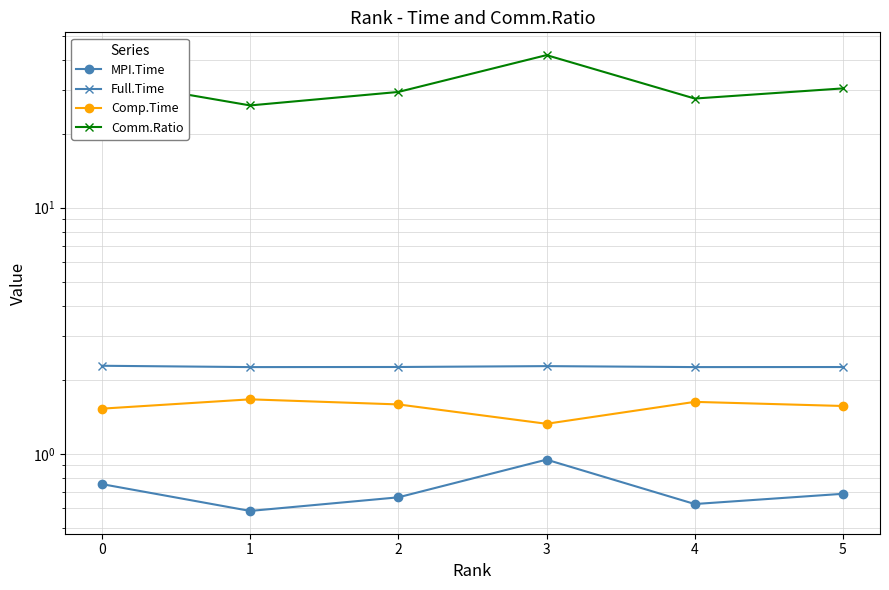

Which series has the largest range (max minus min)?

Comm.Ratio